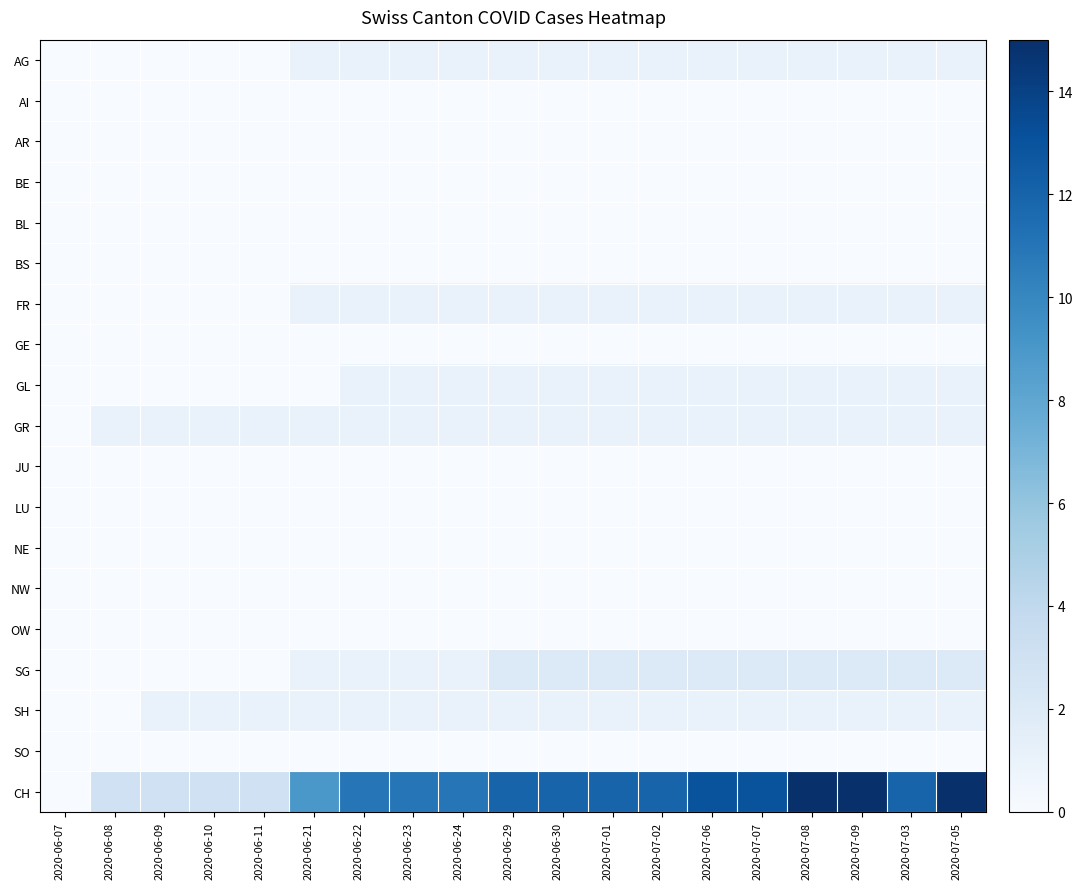

How many series are shown in this chart?

19